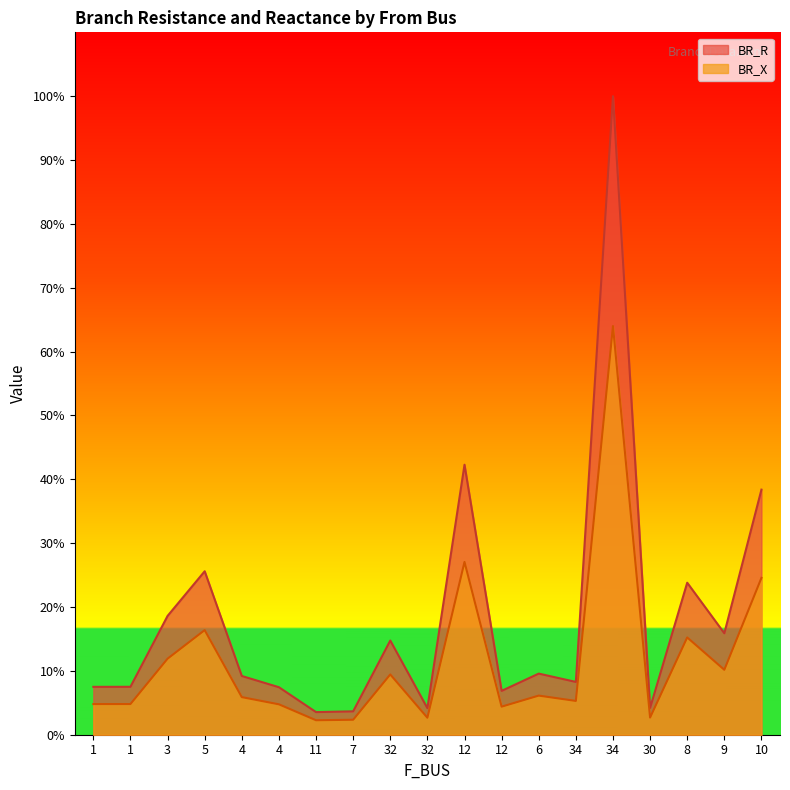

What is the difference between the BR_R values at 34 and 12?

0.6